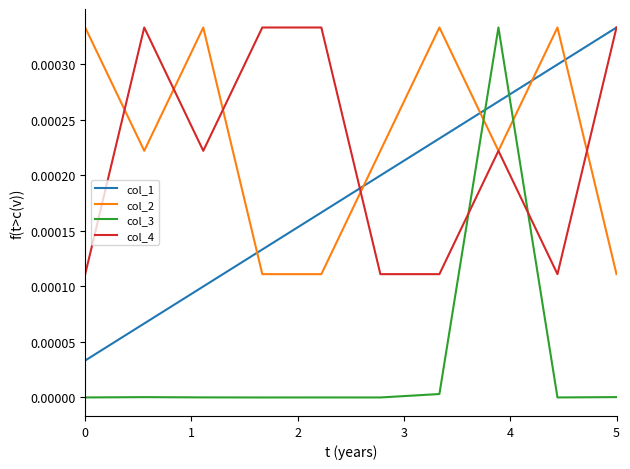

Which series has the widest spread of values?

col_3